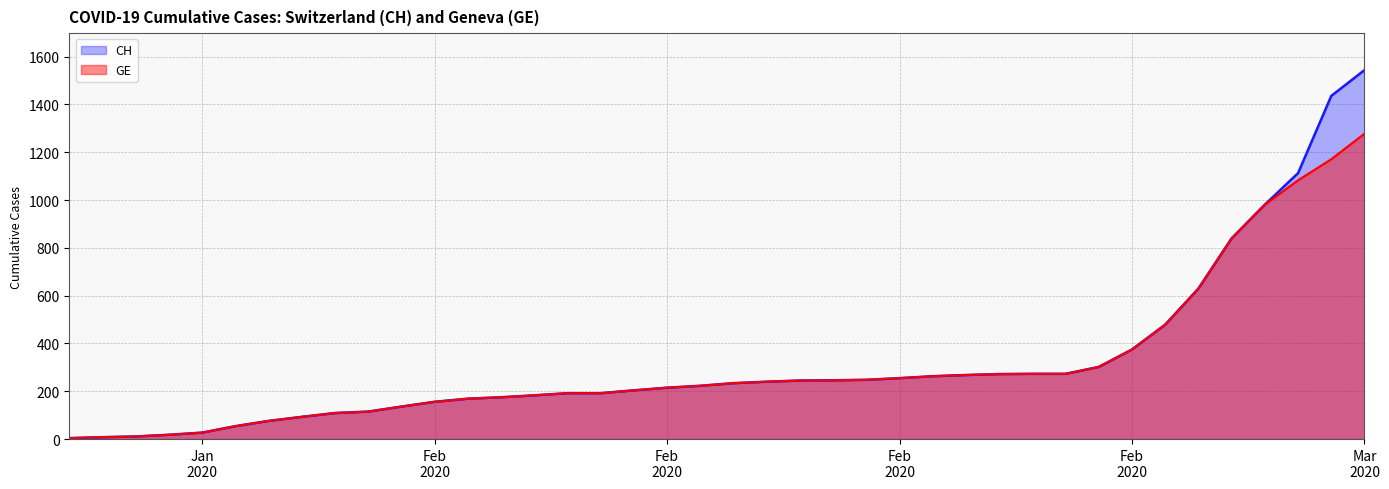

True or false: CH and GE cross at least once.

False